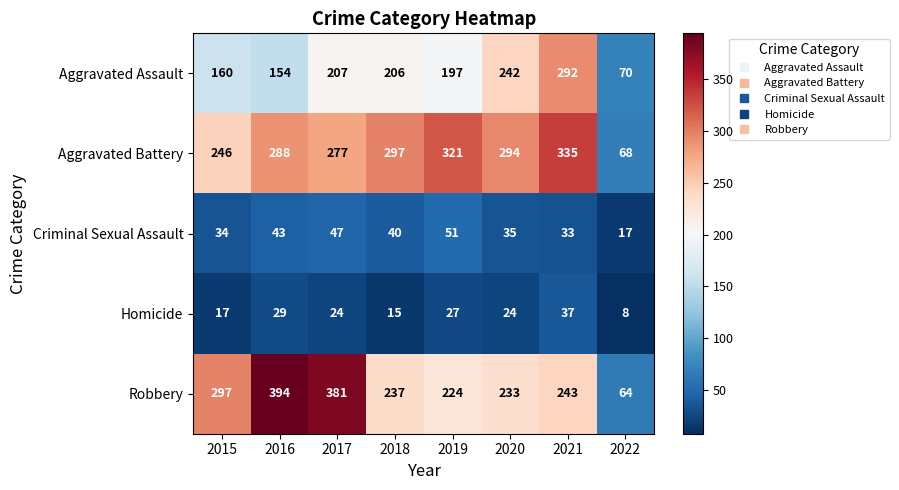

What is the lowest value of the Aggravated Assault series?

70